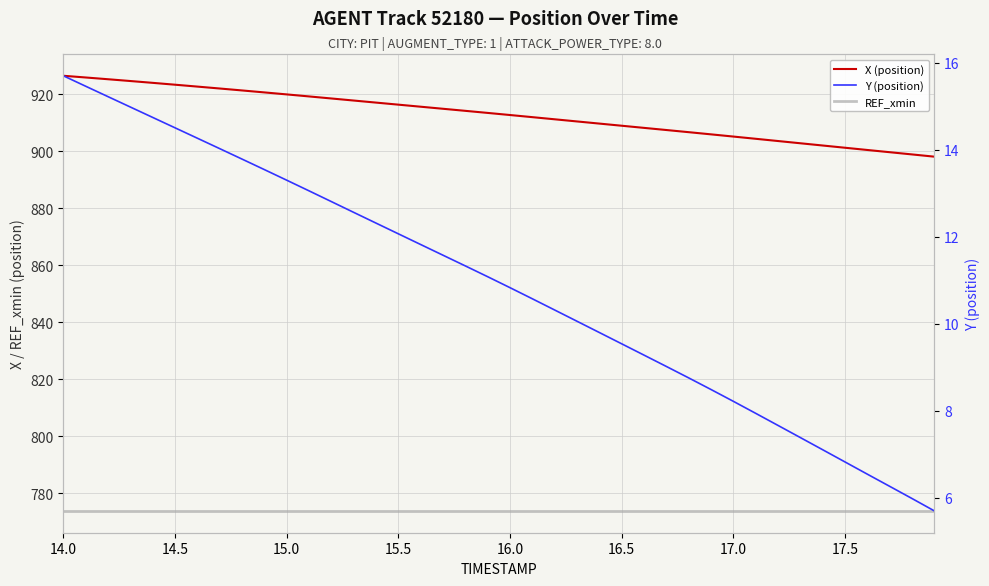

True or false: X (position) and REF_xmin intersect in this chart.

False